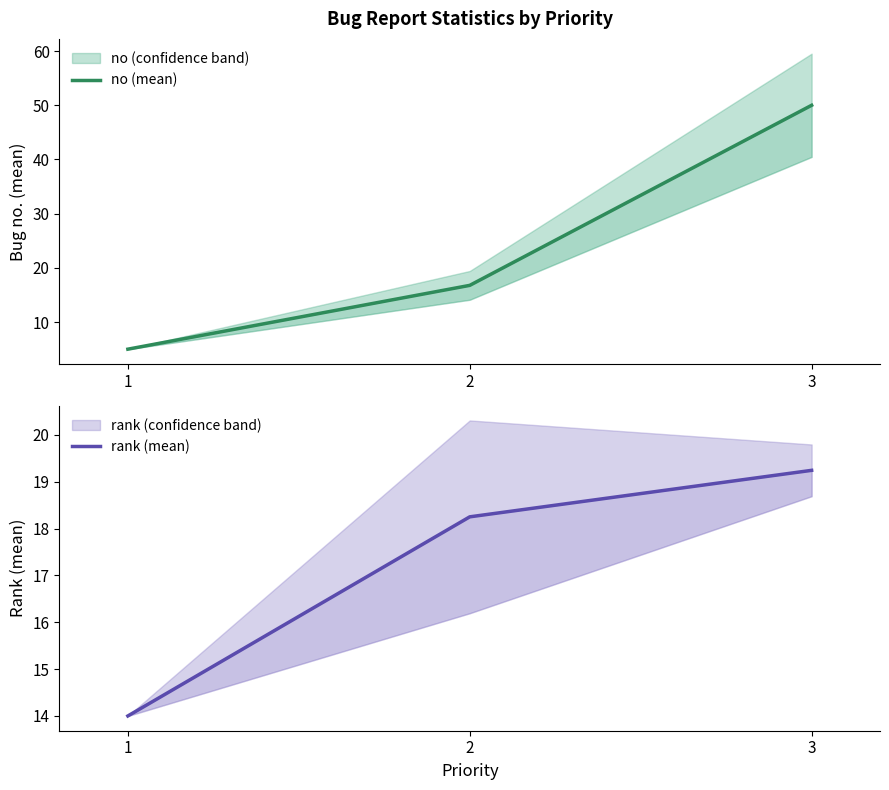

What is the highest value of the rank (mean) series?

19.2